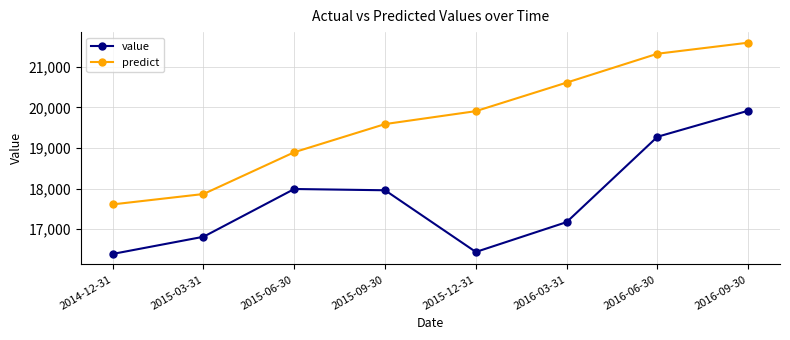

Which series has the largest total across all categories?

predict